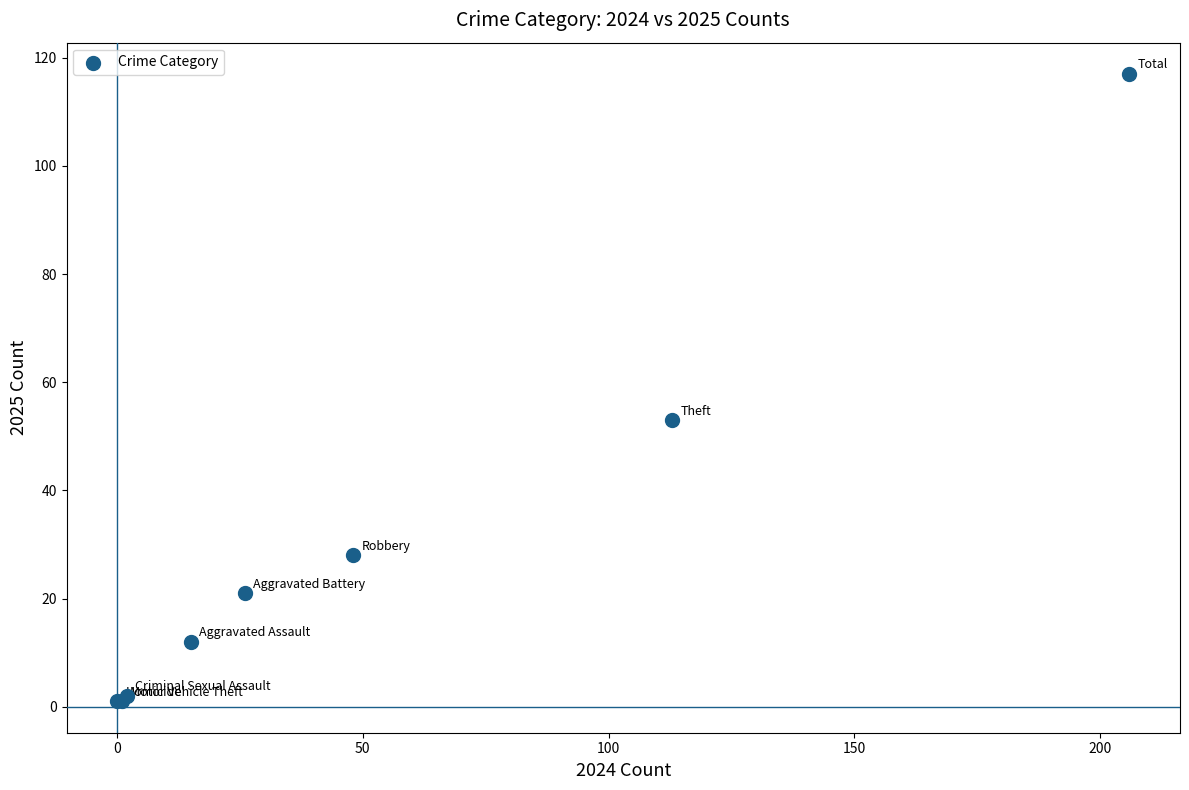

What Y value in the scatter plot is closest to 59?

53